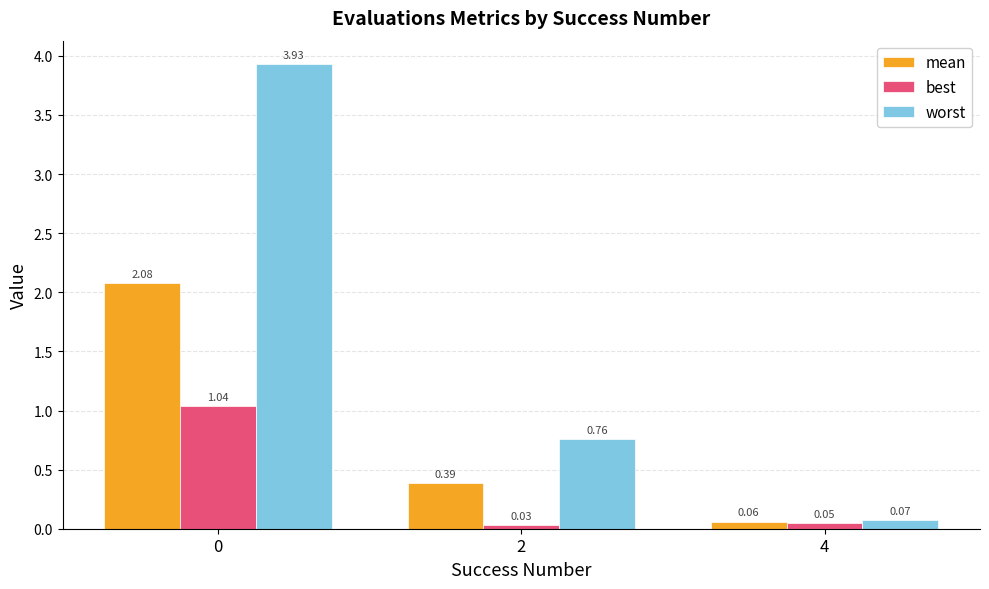

What is the sum of the best values at 4 and 0?

1.1